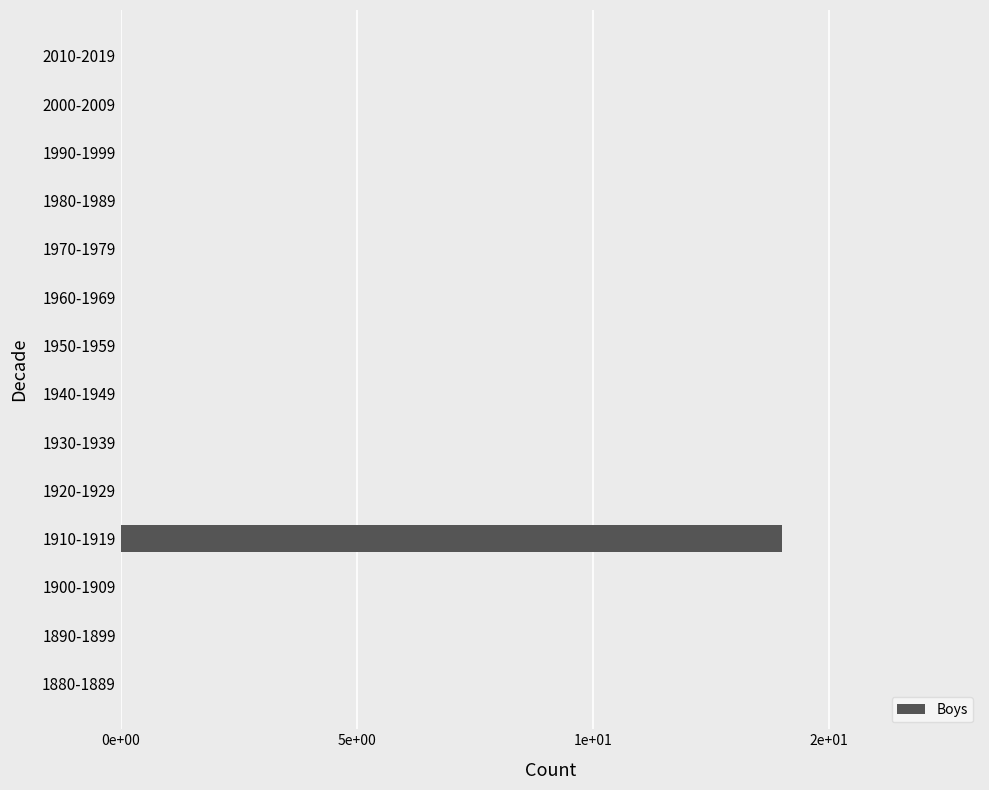

Are the bars horizontal?

Yes